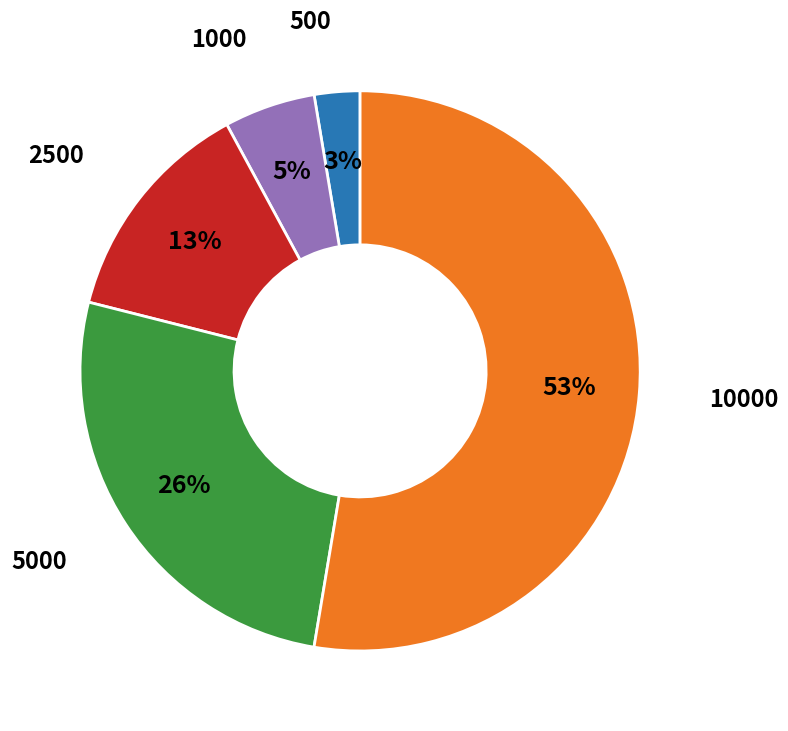

True or false: 2500 accounts for 13% of the total.

True